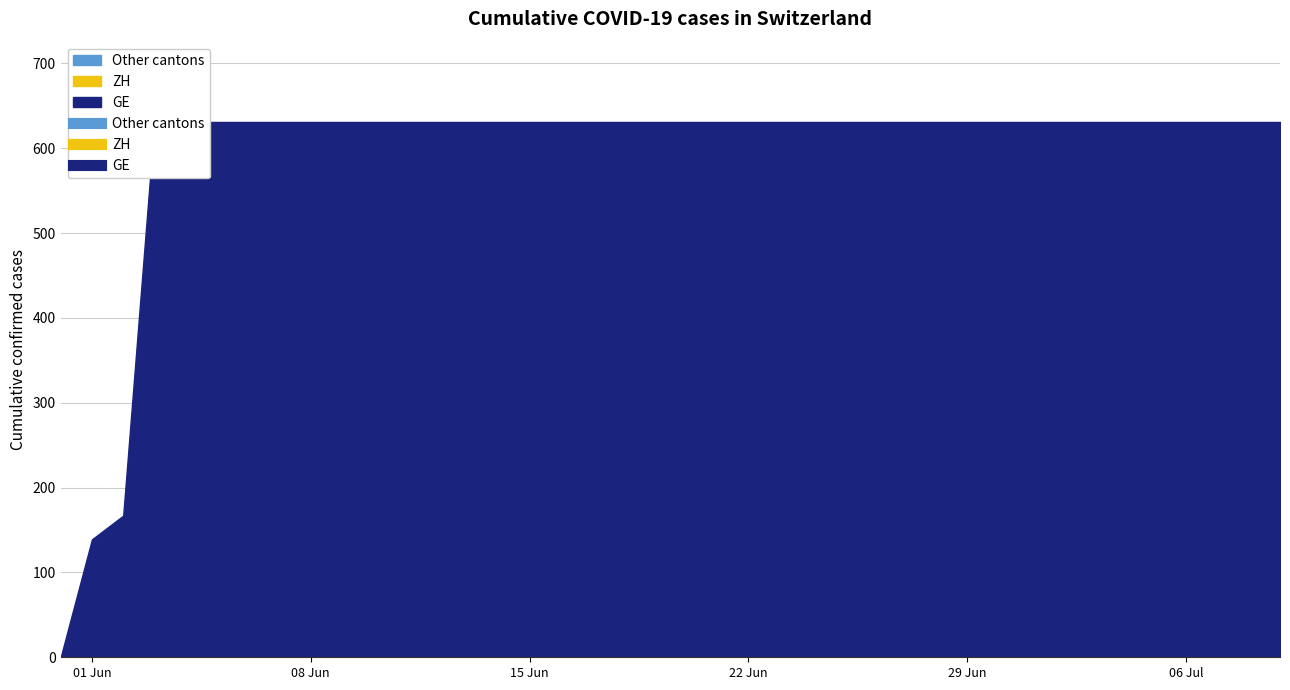

True or false: CH and GE intersect in this chart.

False